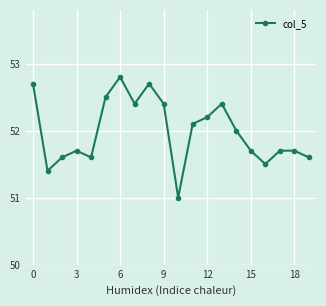

Count the number of categories in the chart.

20